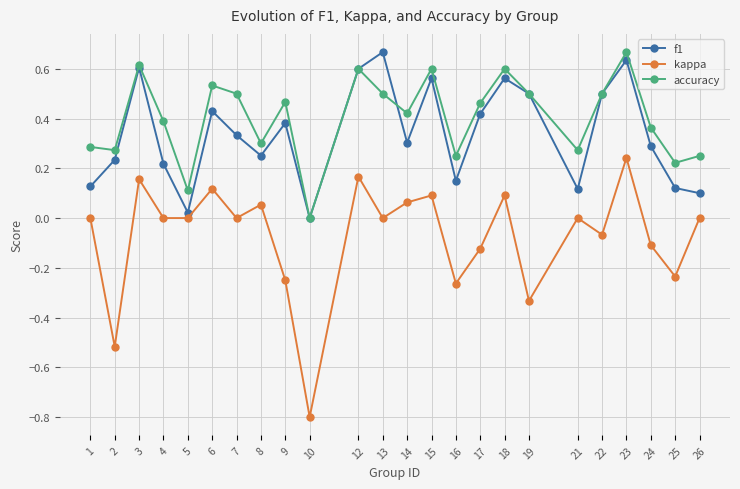

True or false: accuracy and kappa intersect in this chart.

False